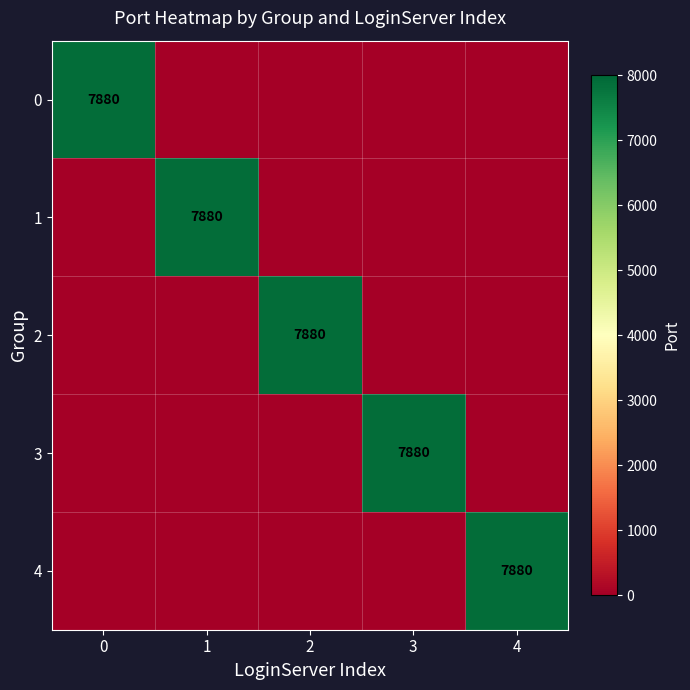

True or false: 3 has a value of 7880 at 3.

True